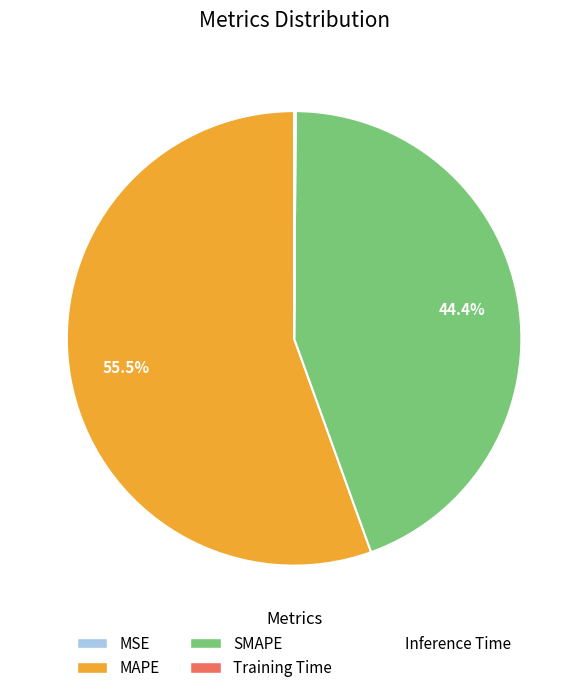

Is there a majority slice in this chart?

Yes